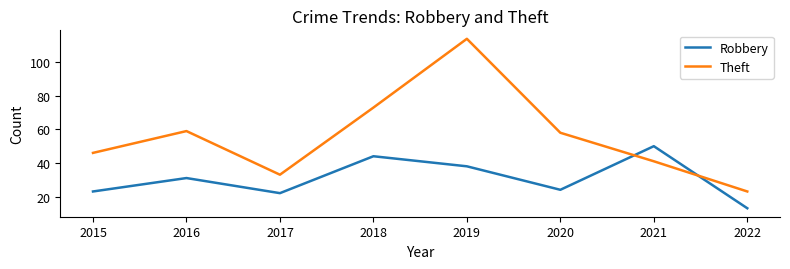

Where do Theft and Robbery first cross each other?

2020 and 2021